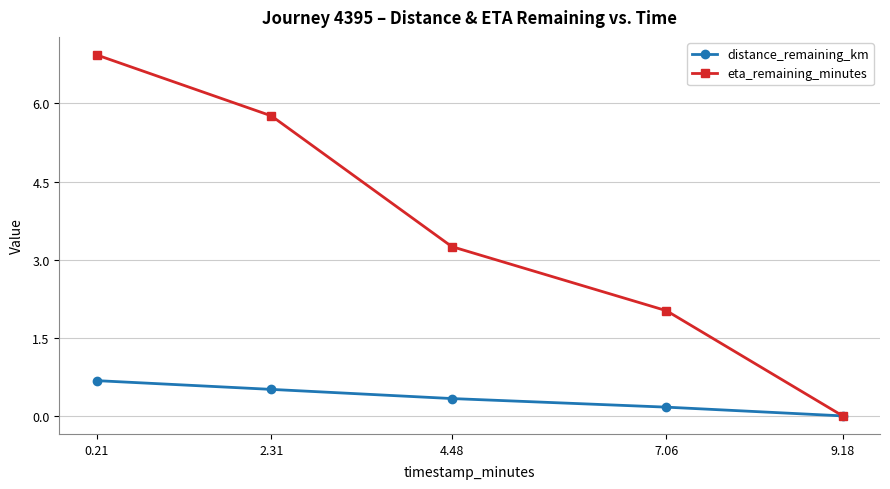

Which series has the largest total across all categories?

eta_remaining_minutes